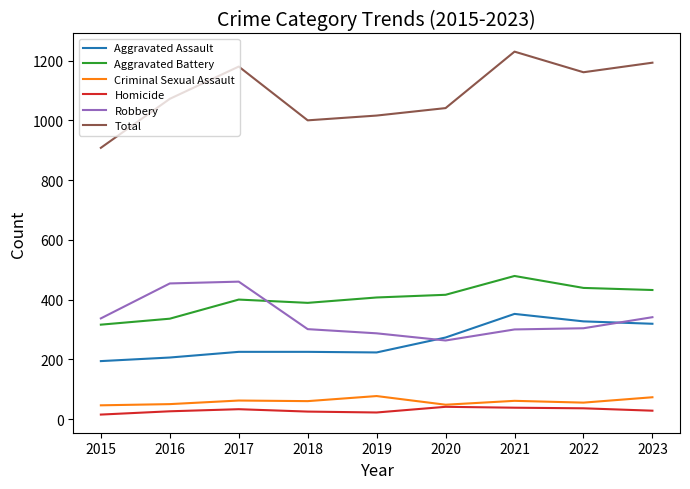

What is the spread (max minus min) of values at 2017?

1147